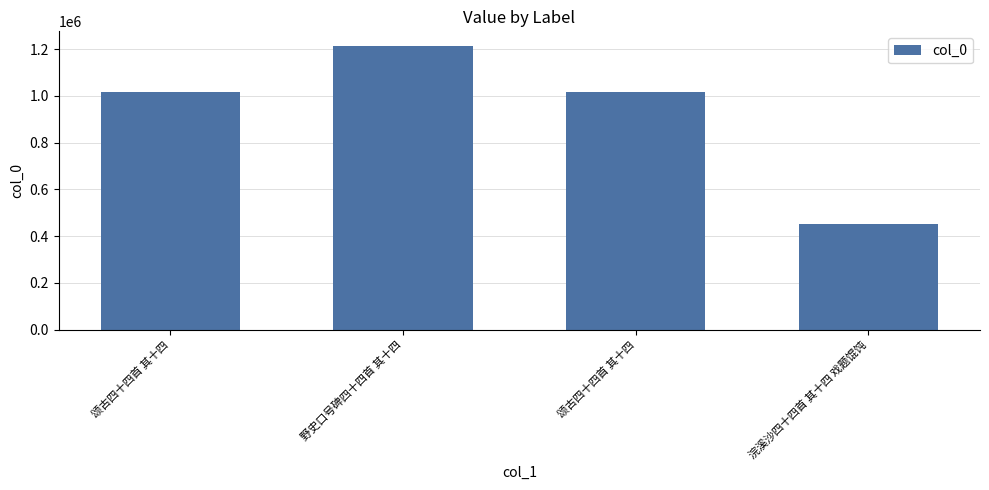

What is the value of the 1st bar from the left?

1016851